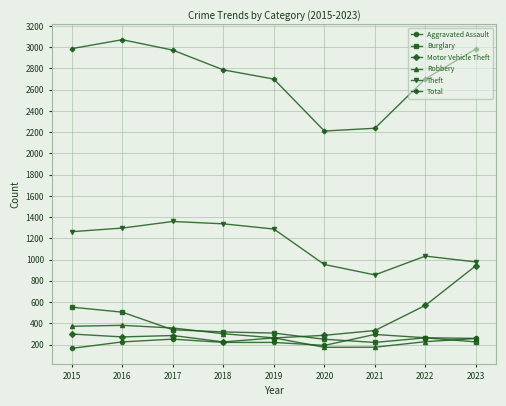

What is the difference between the maximum and minimum values in the Total series?

860